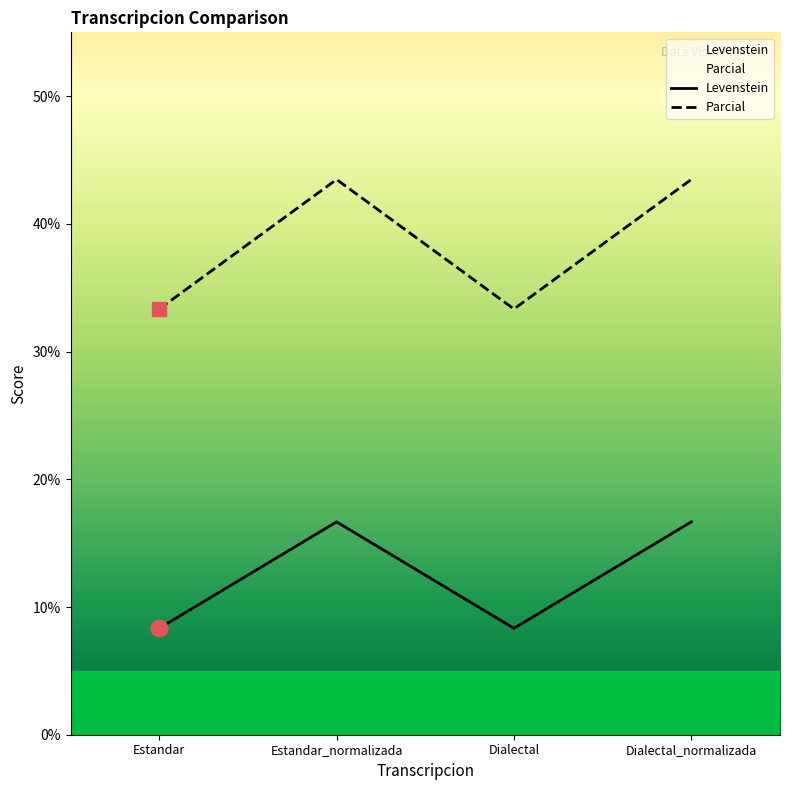

List the series in order of their peak value, highest first.

Parcial, Levenstein